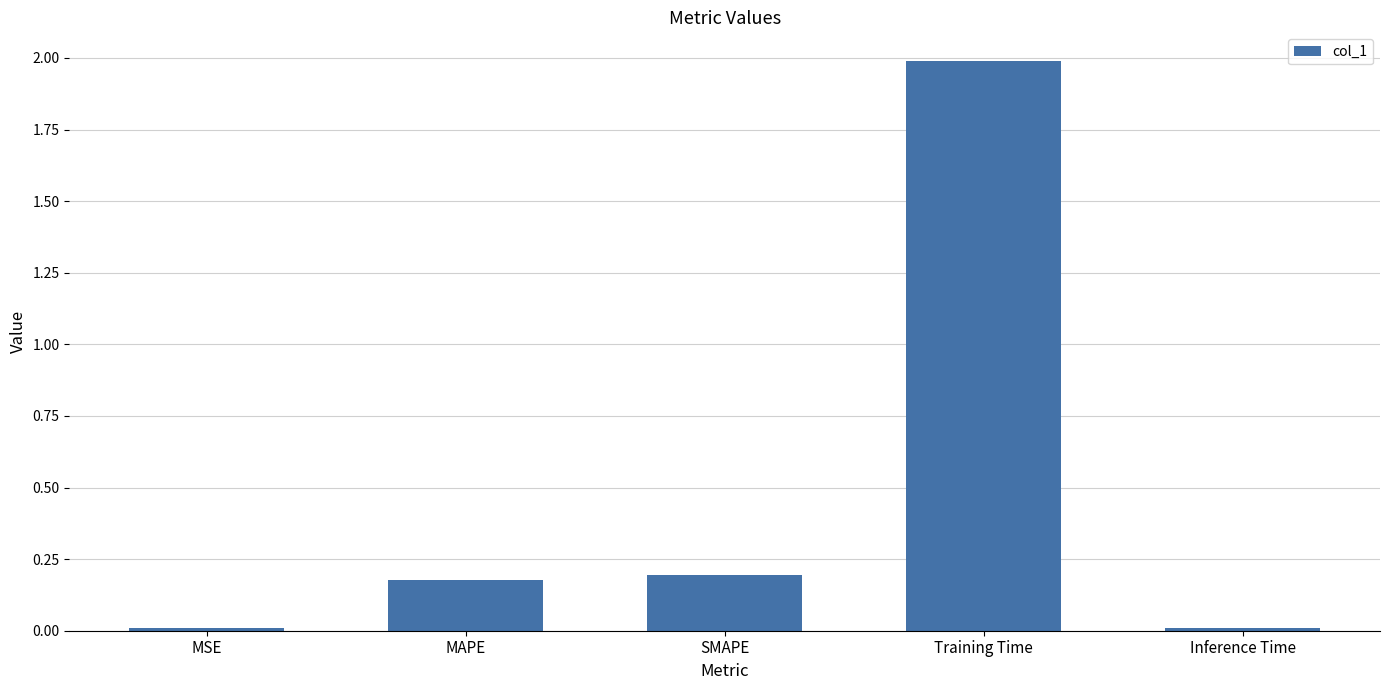

The chart shows a value of 0.0 at MSE. True or false?

True